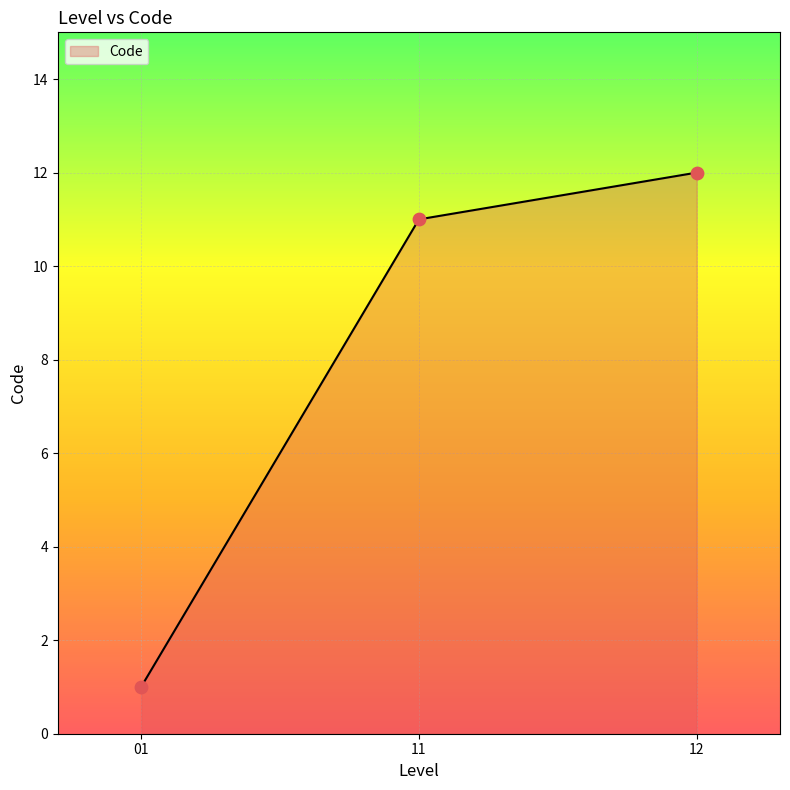

Between 01 and 12, which is larger?

12